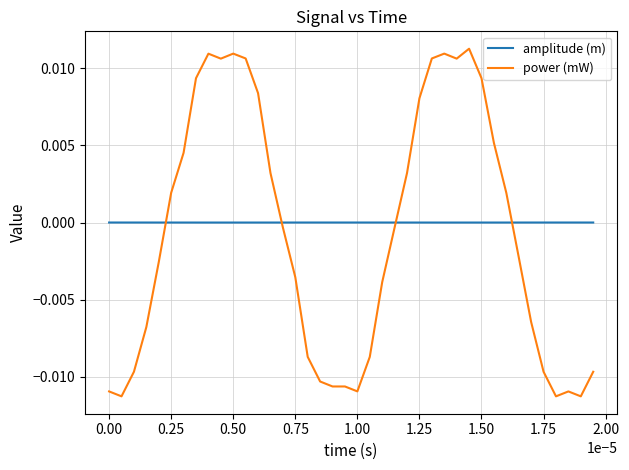

True or false: amplitude (m) and power (mW) intersect in this chart.

True